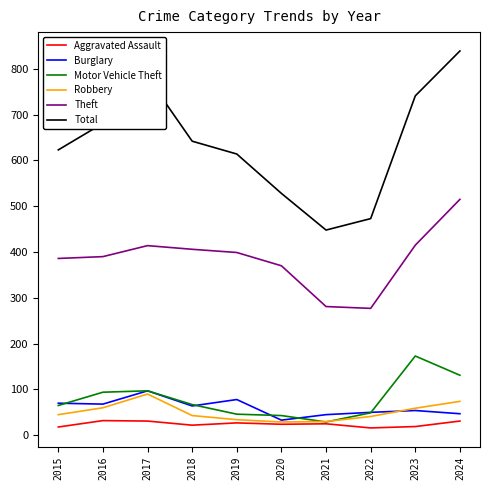

Is the value of Theft at 2020 greater than the value of Aggravated Assault at 2020?

Yes